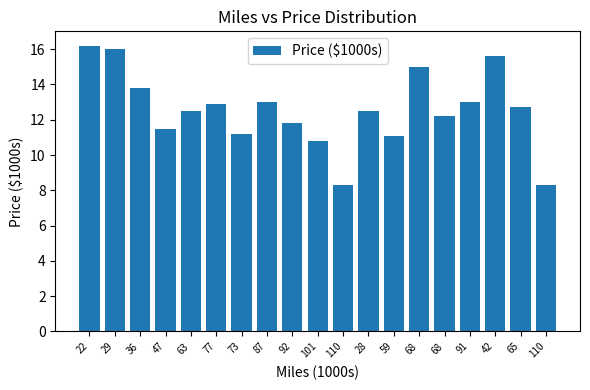

Count the number of categories in the chart.

19